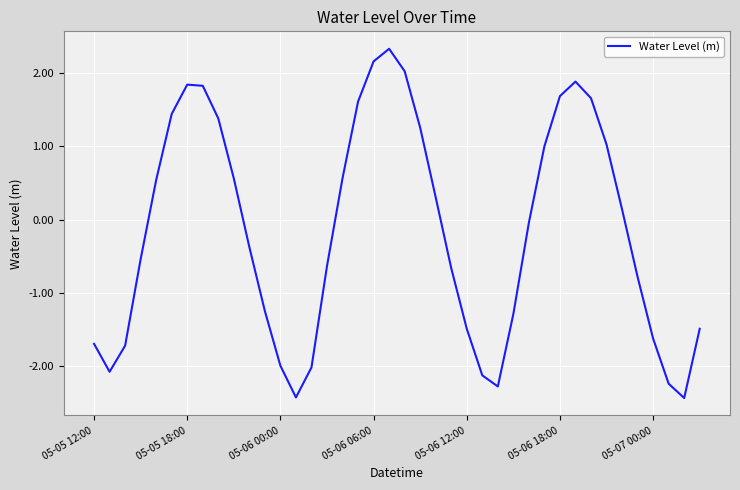

What is the maximum value shown in the chart?

2.3